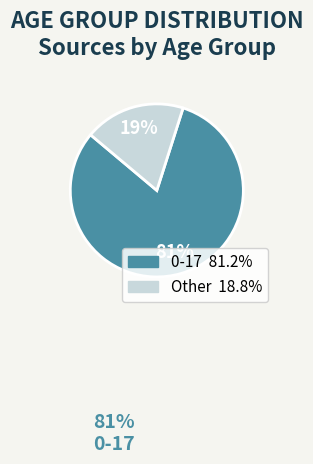

To the nearest percent, what is the average slice percentage?

50%